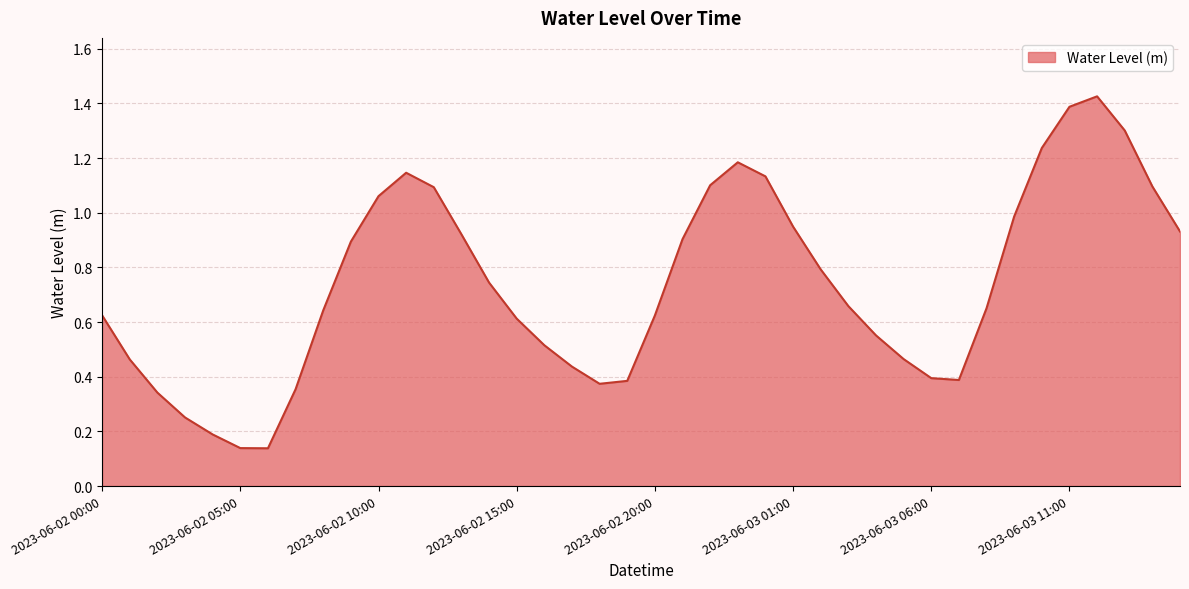

True or false: the data has more than 0 interior local peaks.

True